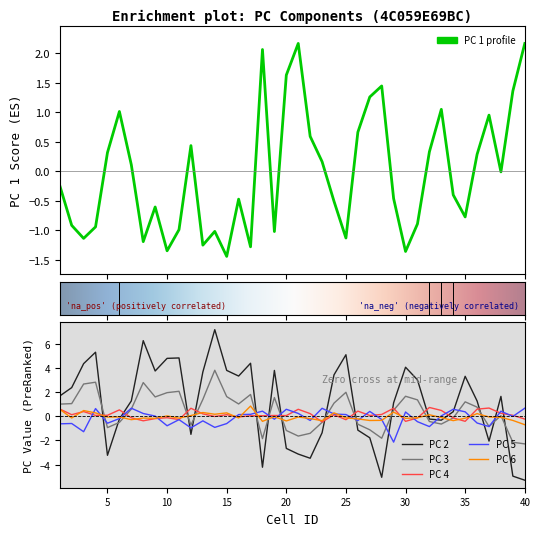

At how many categories does at least one series exceed 0?

40